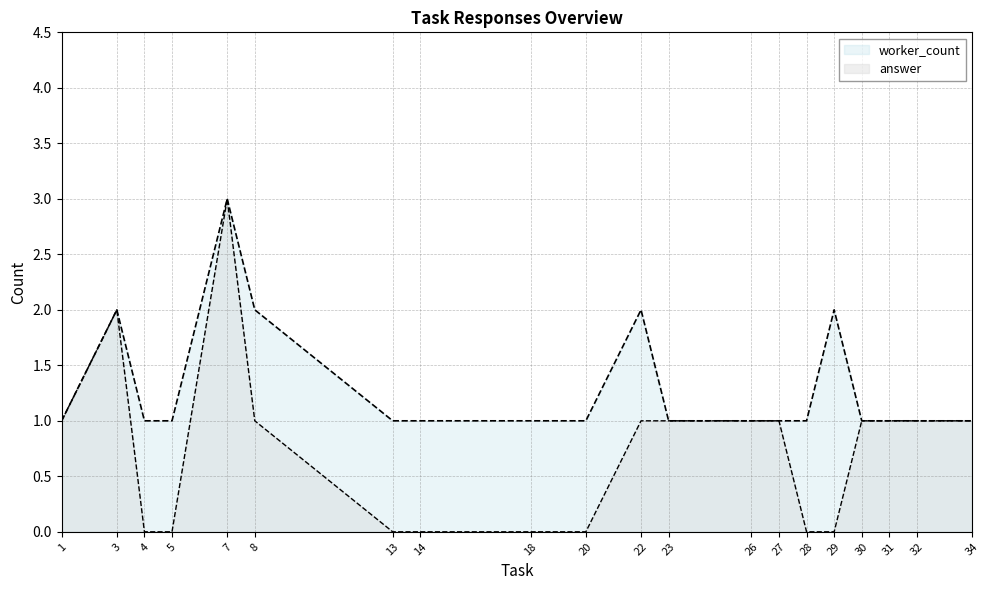

Rank the series at 5 from highest to lowest value.

worker_count, answer